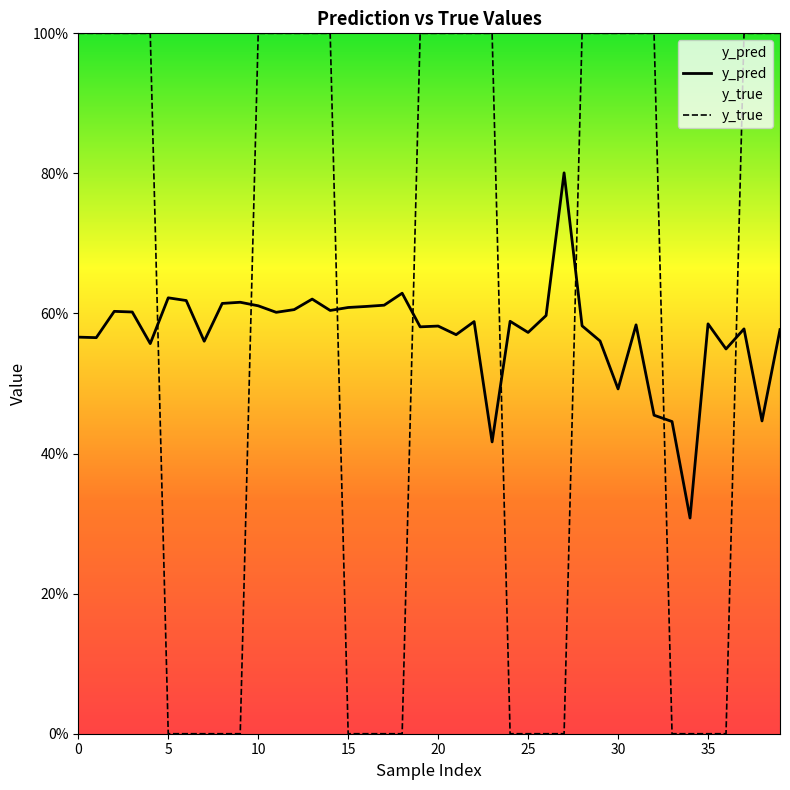

At how many categories does at least one series exceed 0?

40